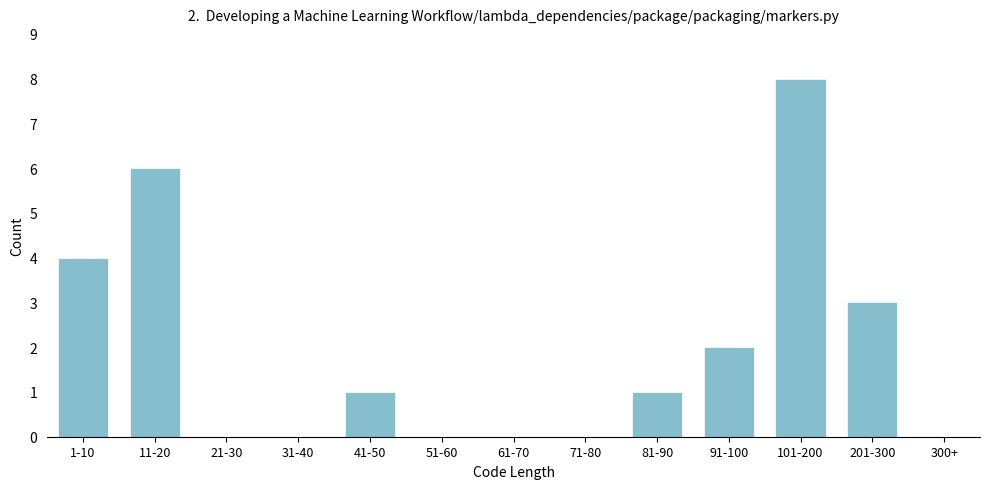

Reading right to left, what are all the values shown in this chart?

300+=0	201-300=3	101-200=8	91-100=2	81-90=1	71-80=0	61-70=0	51-60=0	41-50=1	31-40=0	21-30=0	11-20=6	1-10=4